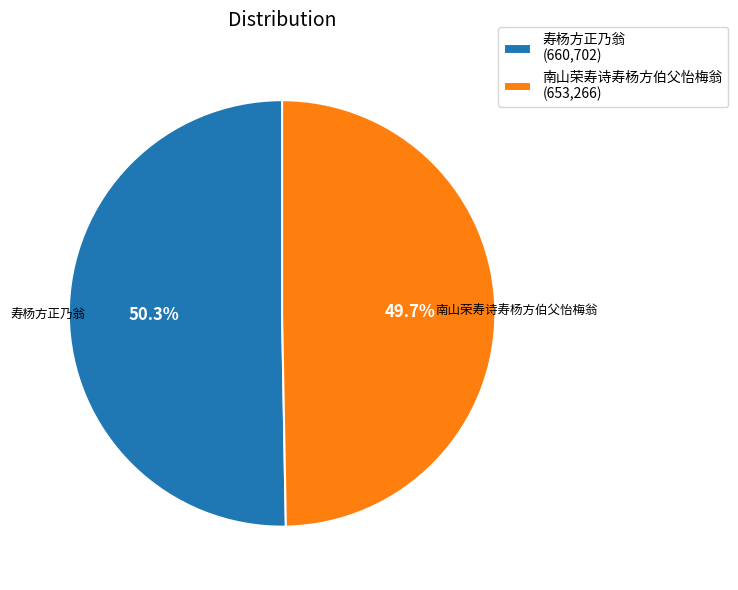

Count the number of slices in the pie.

2